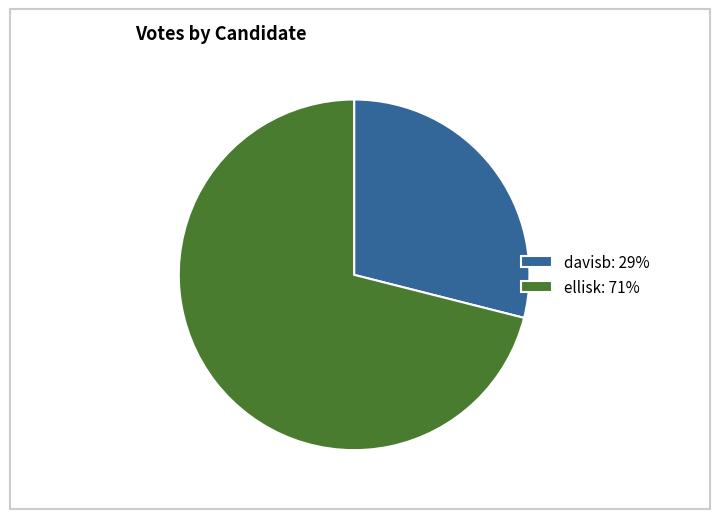

The davisb: 29% slice represents 29% of the pie. True or false?

True